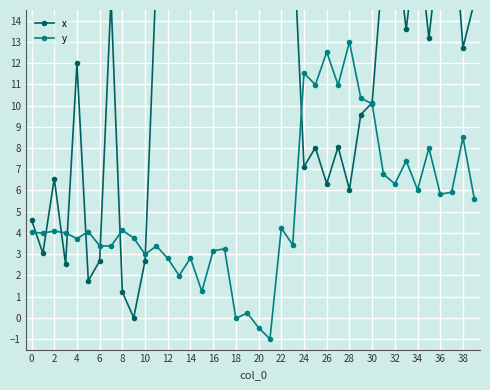

What is the maximum value for y?

13.0